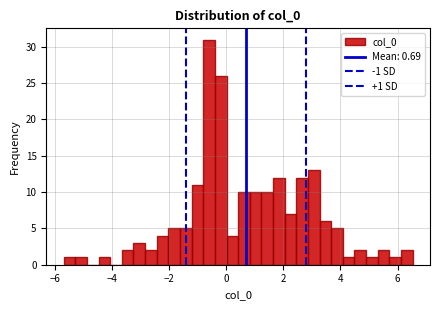

Read against the x-axis, roughly where is the centre of the tallest bar?

-0.6